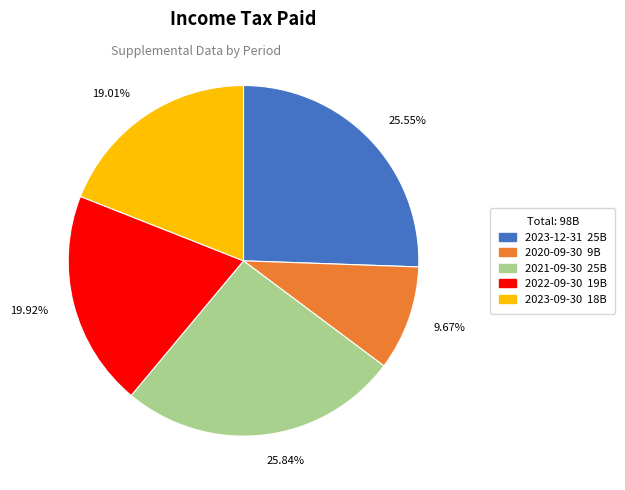

Which slice is the smallest?

2020-09-30